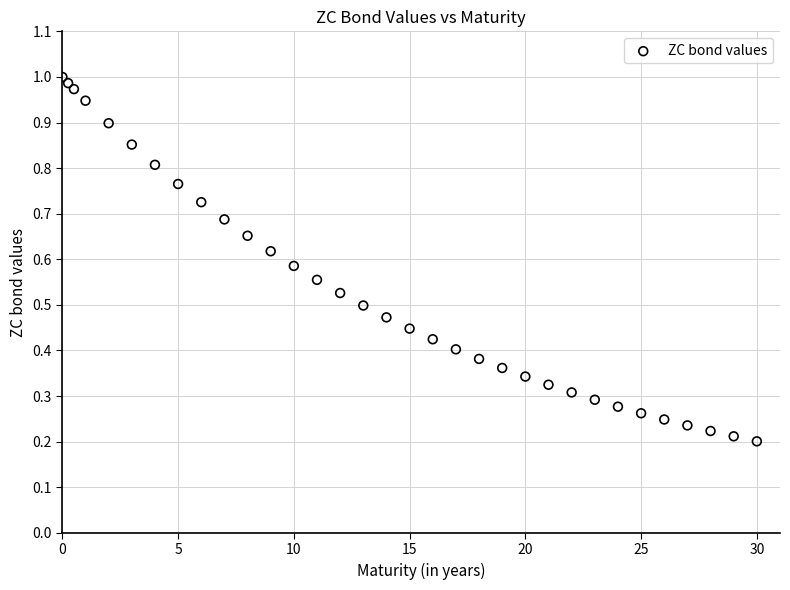

What is the range of X values (max minus min)?

30.0